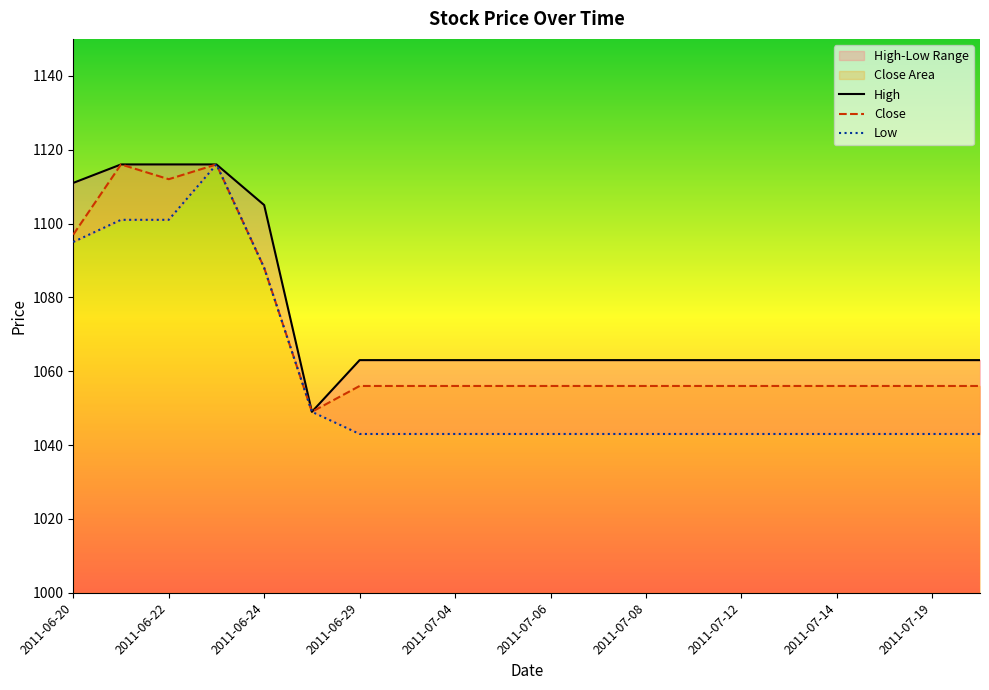

True or false: High and Low intersect in this chart.

False